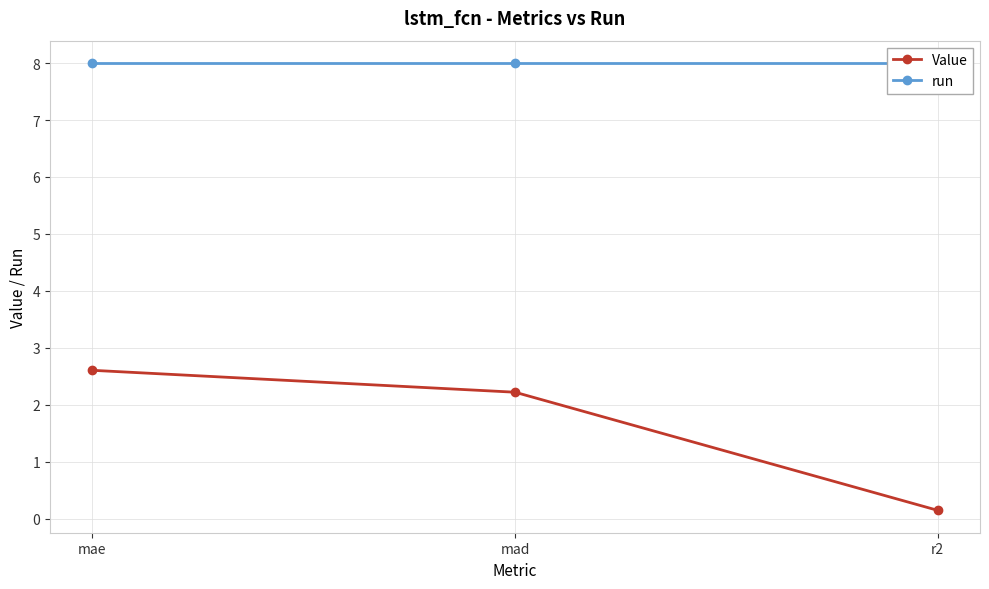

What is the label of the 1st point from the right?

r2